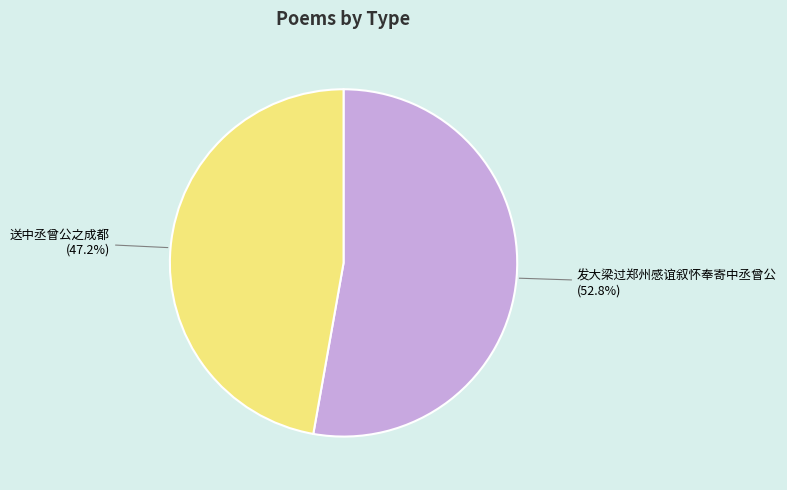

Is there any slice that represents more than half of the pie?

Yes